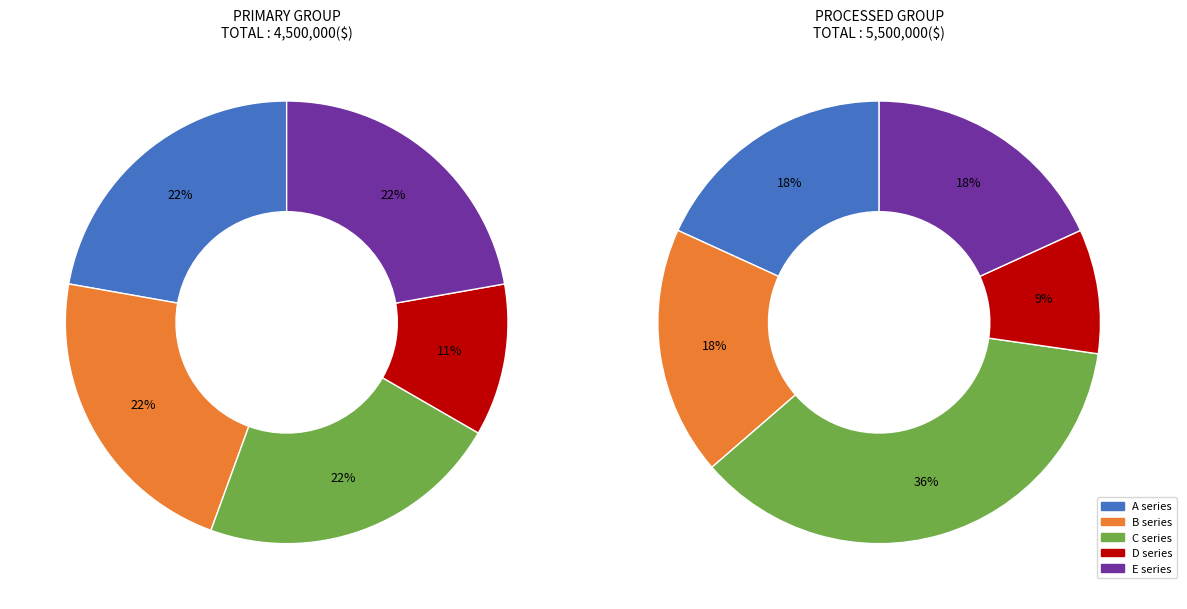

Count the number of slices in the pie.

10